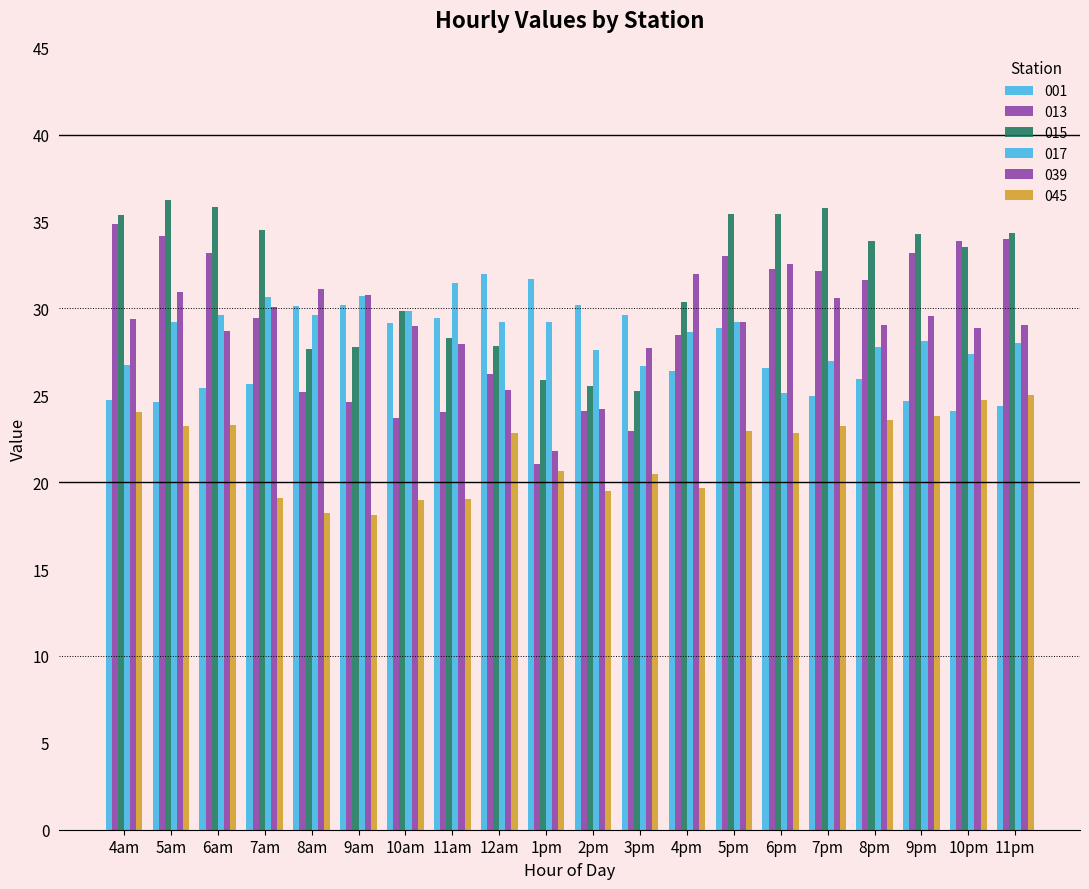

How many data points does each series have?

20